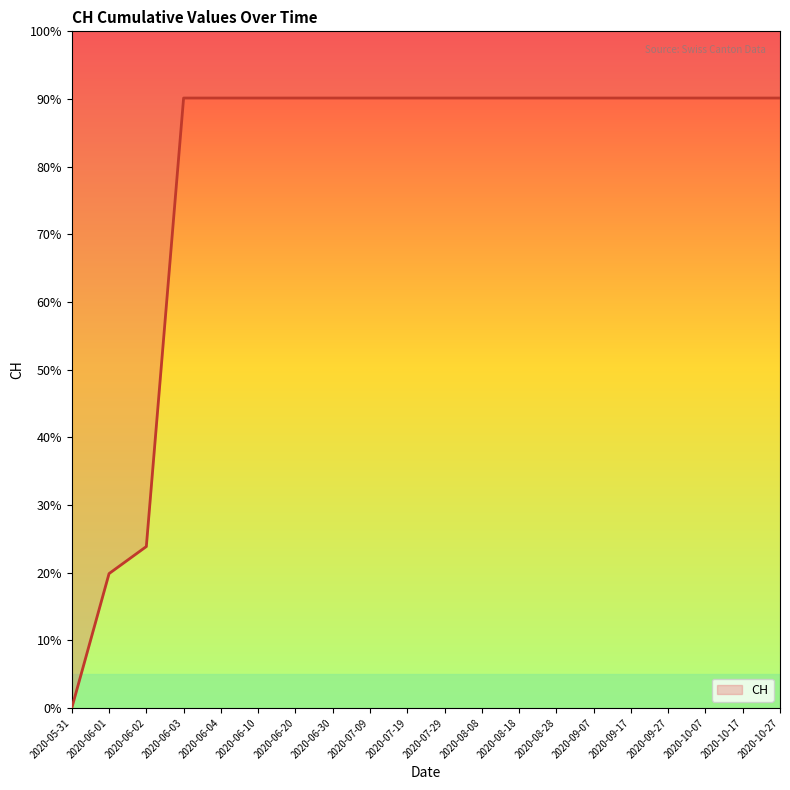

Which has a higher value, 2020-09-27 or 2020-06-01?

2020-09-27